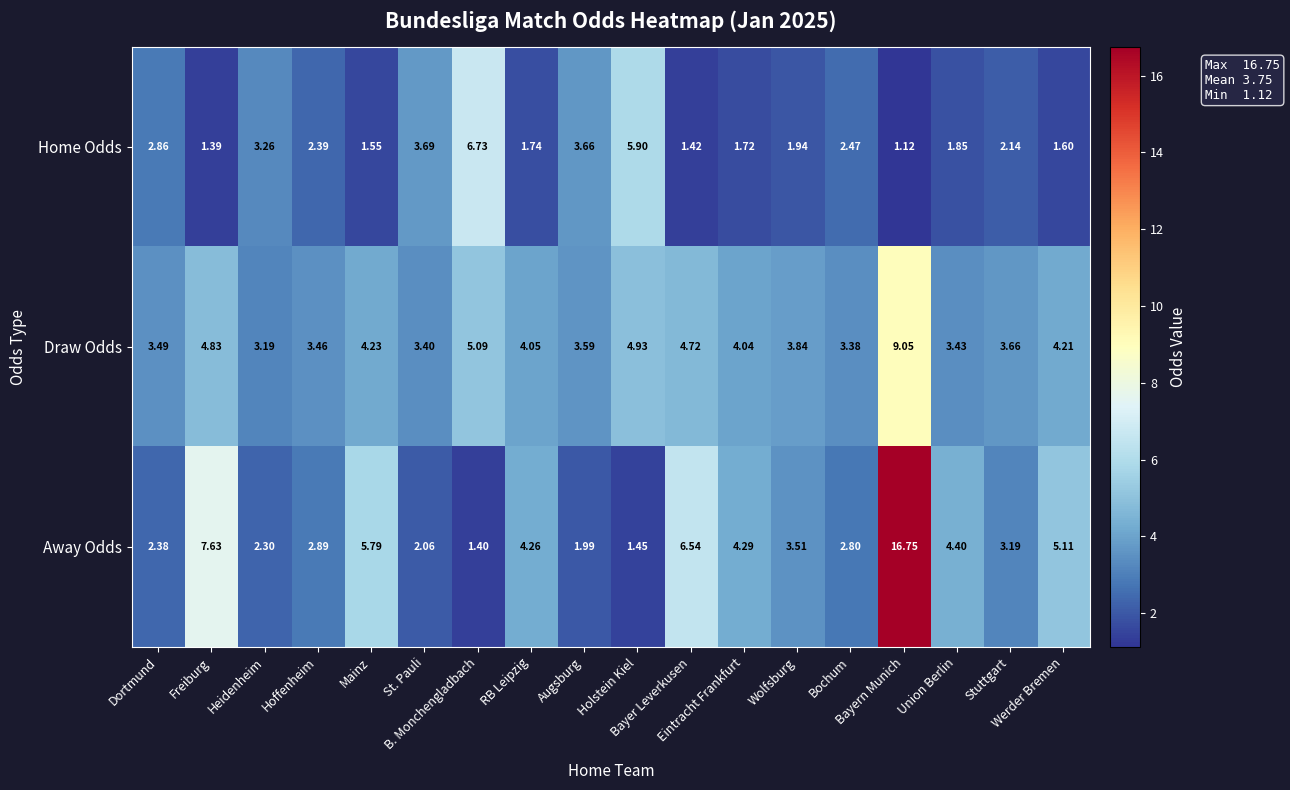

Which series has the largest total across all categories?

Away Odds